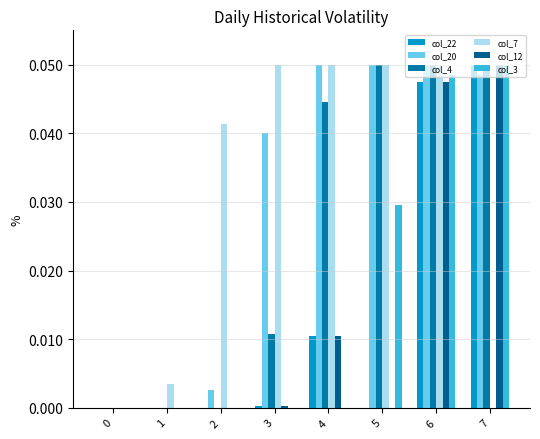

Which category has the highest value in the col_4 series?

5